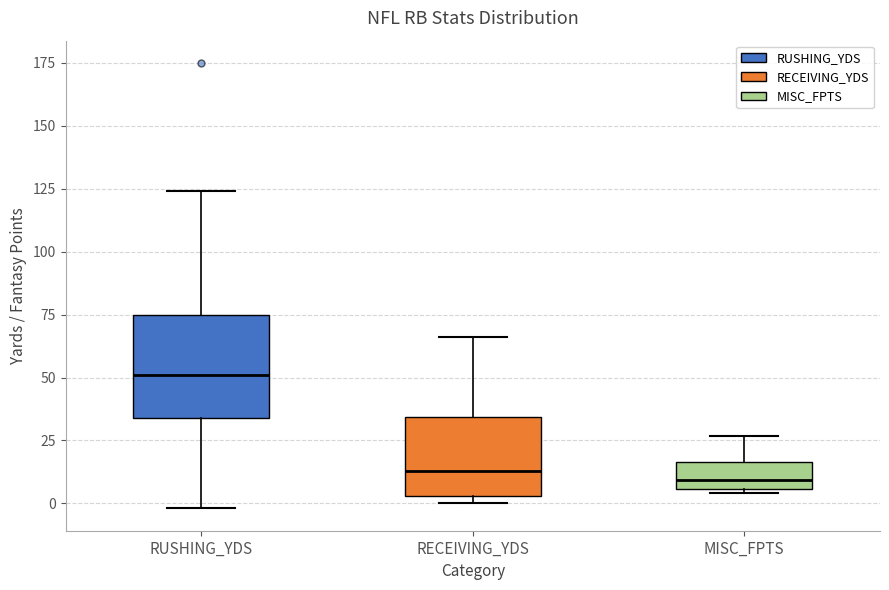

Comparing the boxes themselves (not the whiskers), which one is the tallest?

RUSHING_YDS